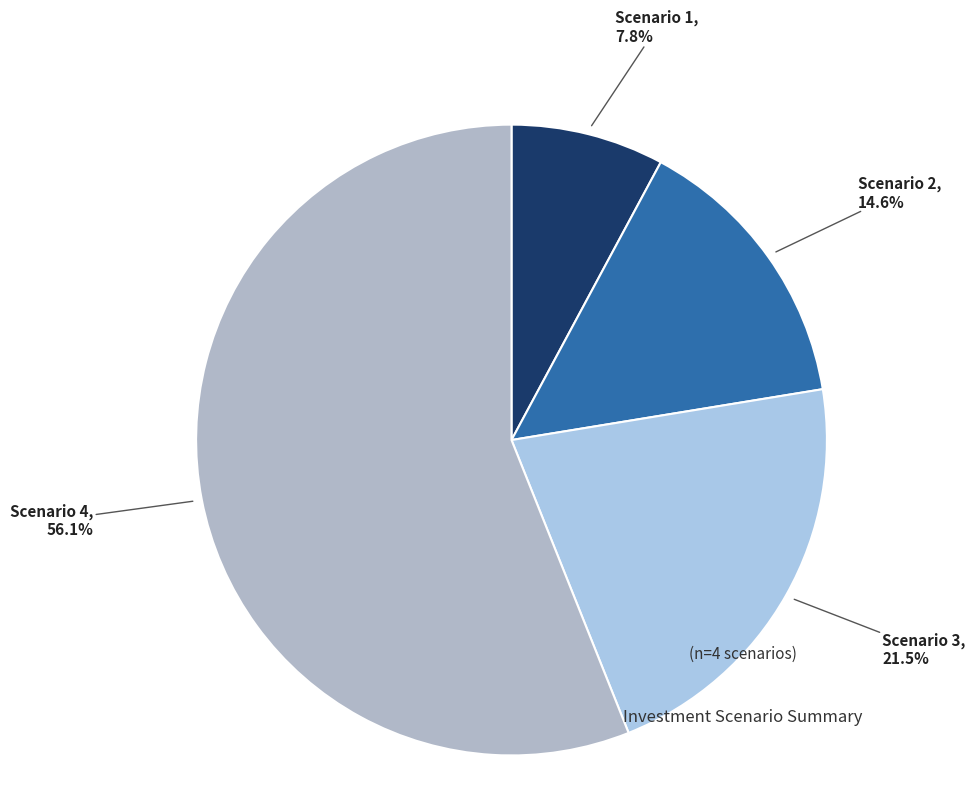

Is there any slice that represents more than half of the pie?

Yes